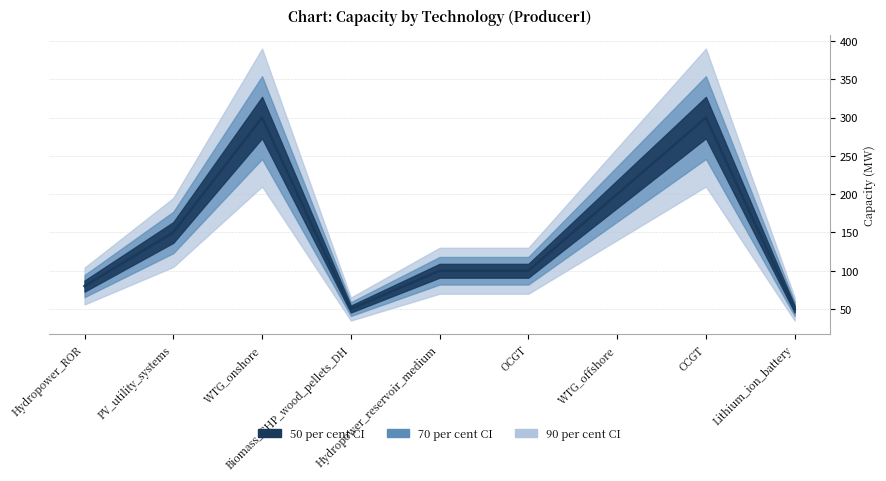

What is the average value?

148